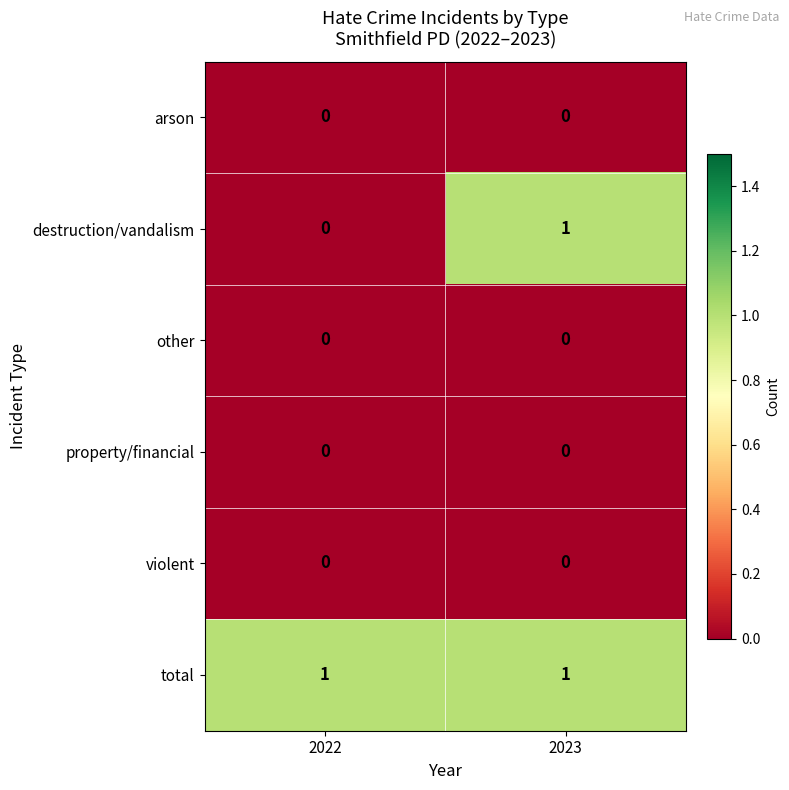

Between 2022 and 2023, which series saw the biggest shift?

destruction/vandalism